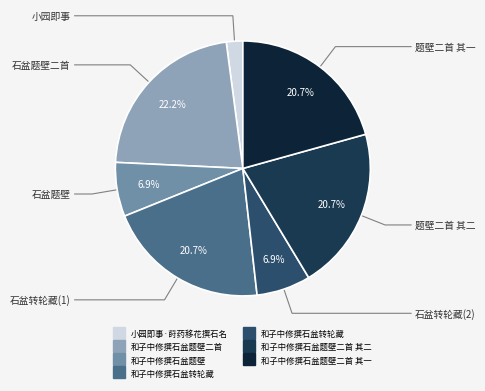

Is there any slice that represents more than half of the pie?

No